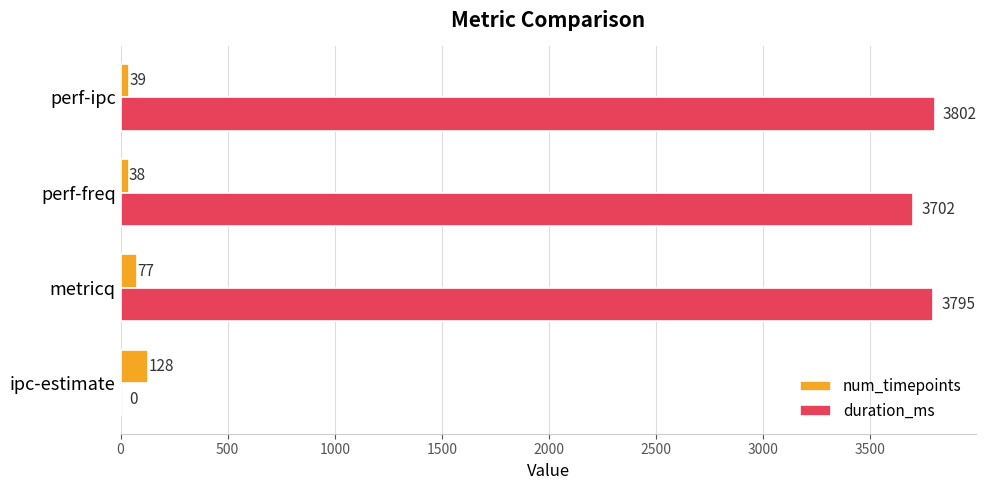

Between ipc-estimate and perf-freq, which series saw the biggest shift?

duration_ms